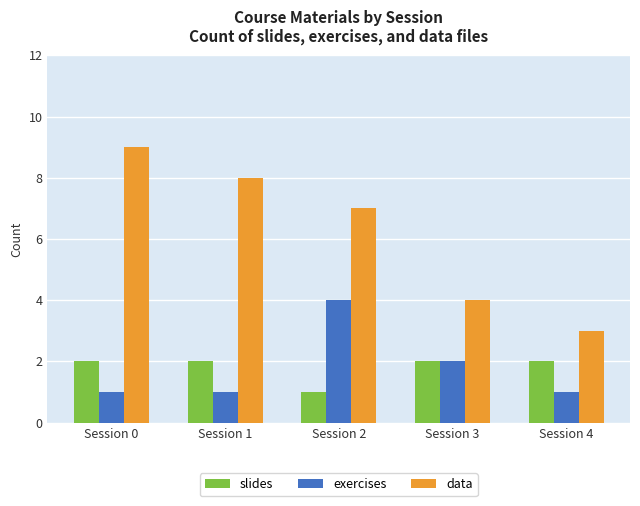

At which label does data first exceed 7?

Session 0